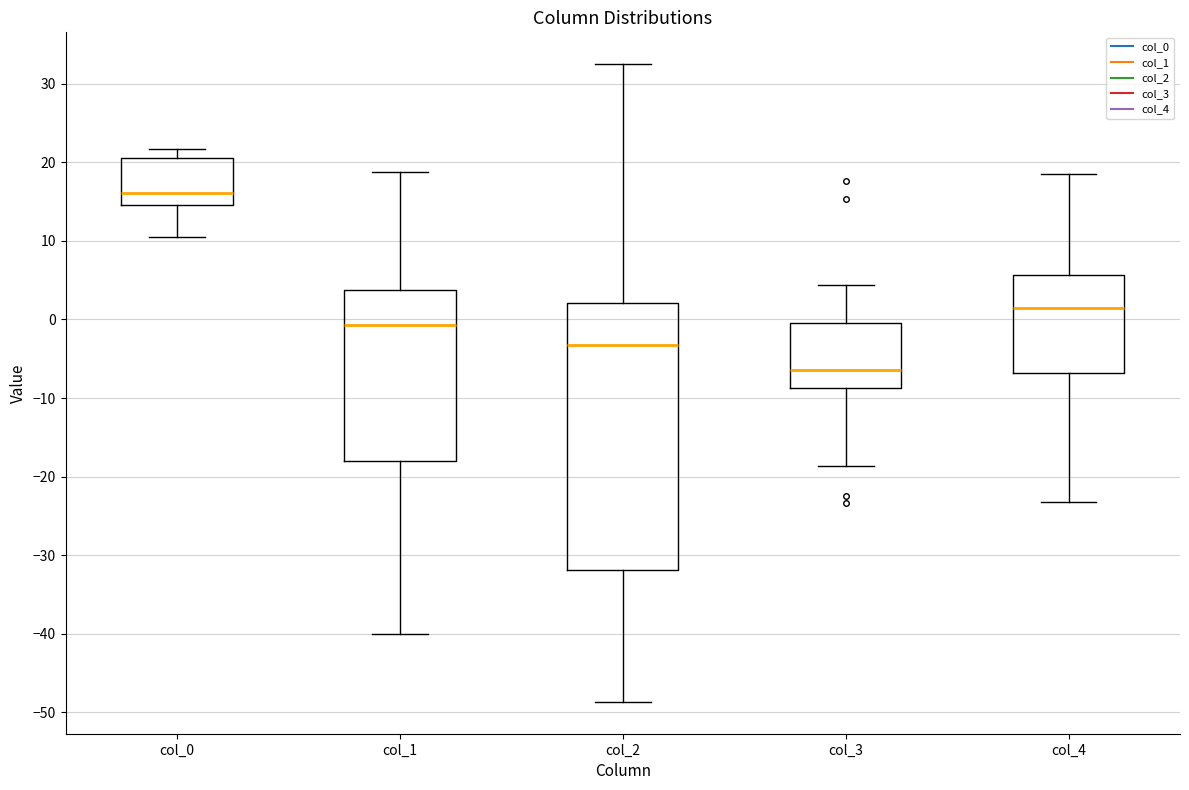

Which box has the highest median line?

col_0